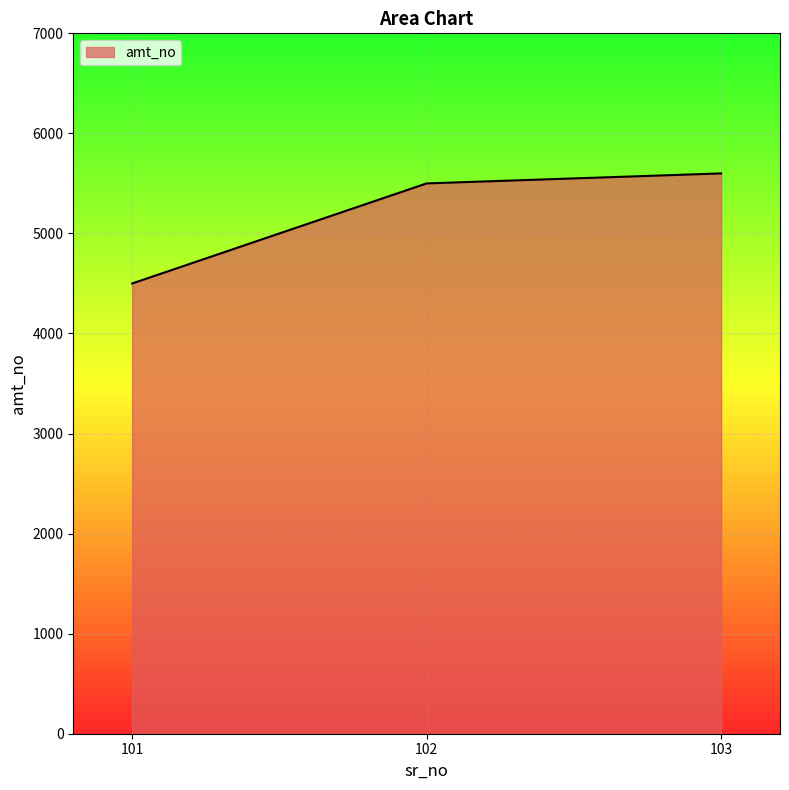

What is the change in value from 101 to 103?

+1100